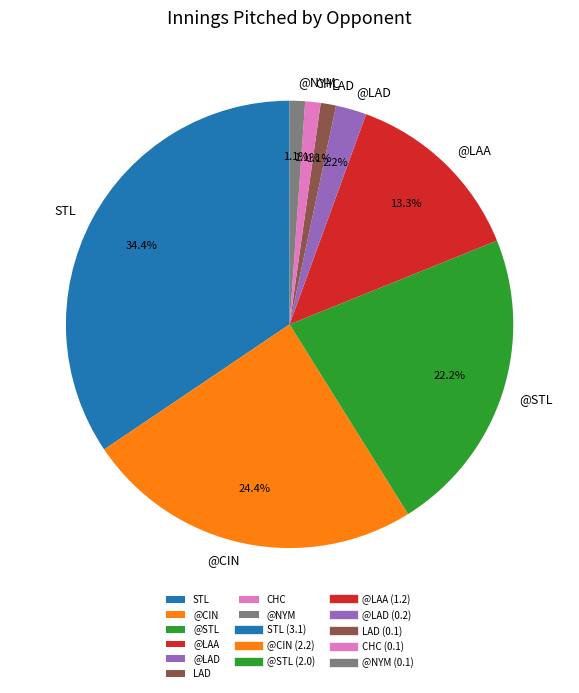

What is the largest slice in the pie chart?

STL